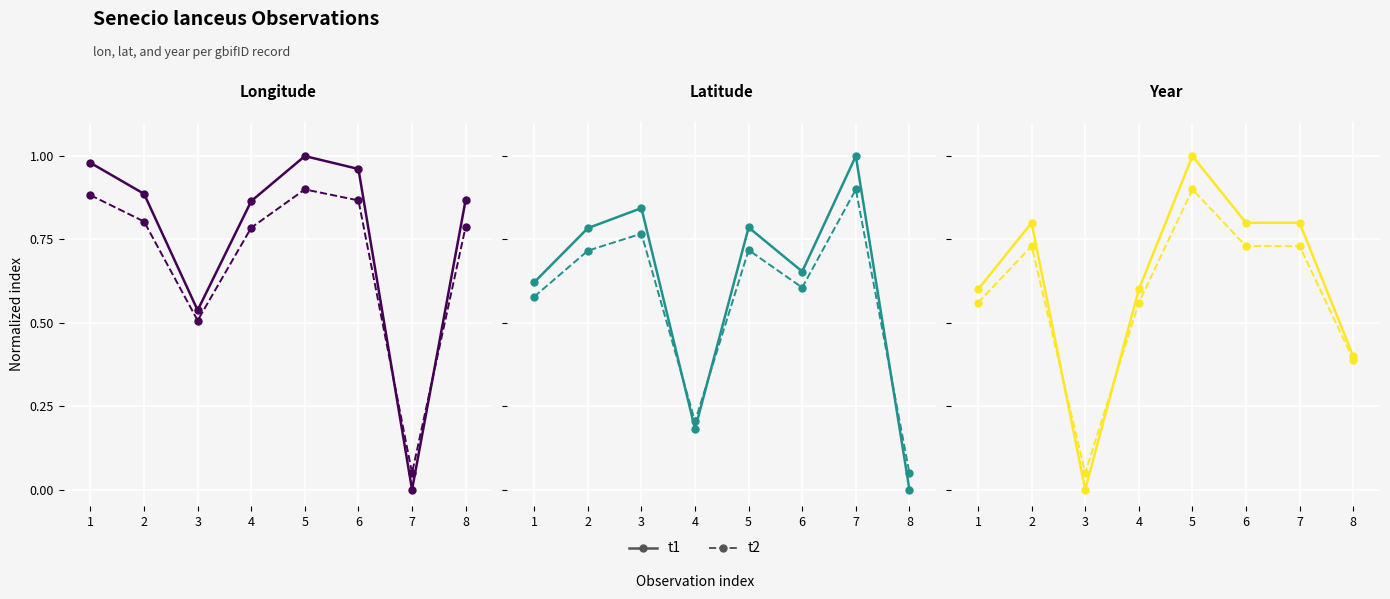

How many data points does each series have?

8